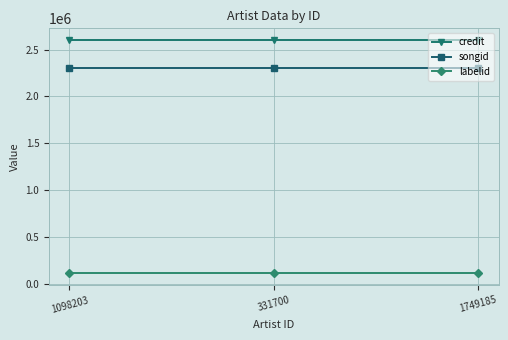

Is it true that songid equals 2301970 at 331700?

True